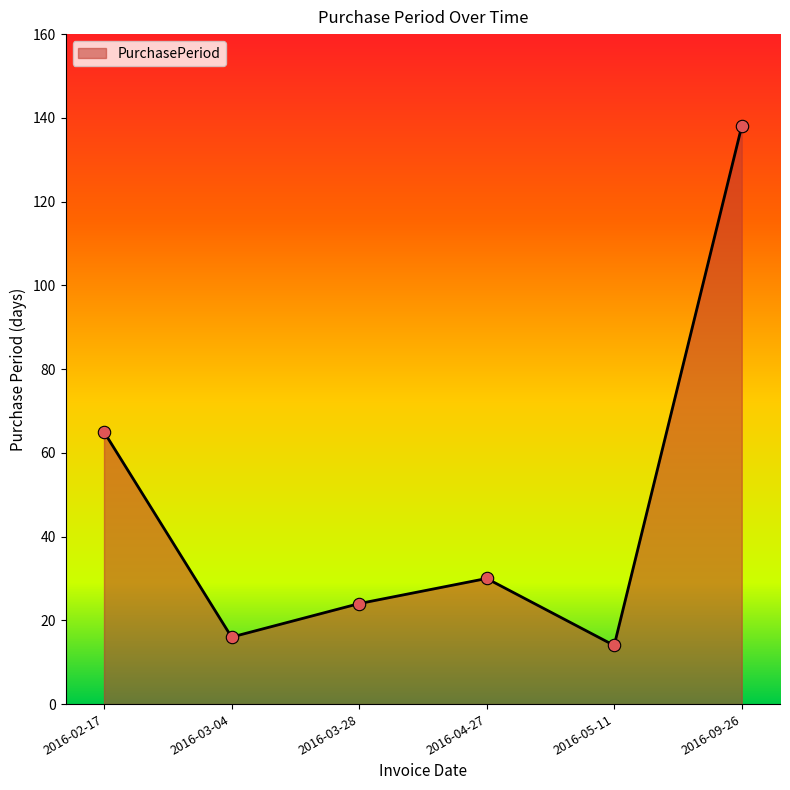

Between 2016-02-17 and 2016-03-04, which is larger?

2016-02-17